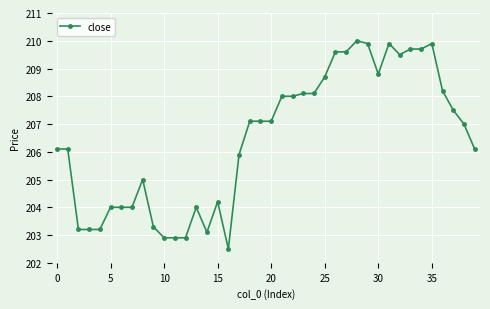

What is the maximum value shown in the chart?

210.0